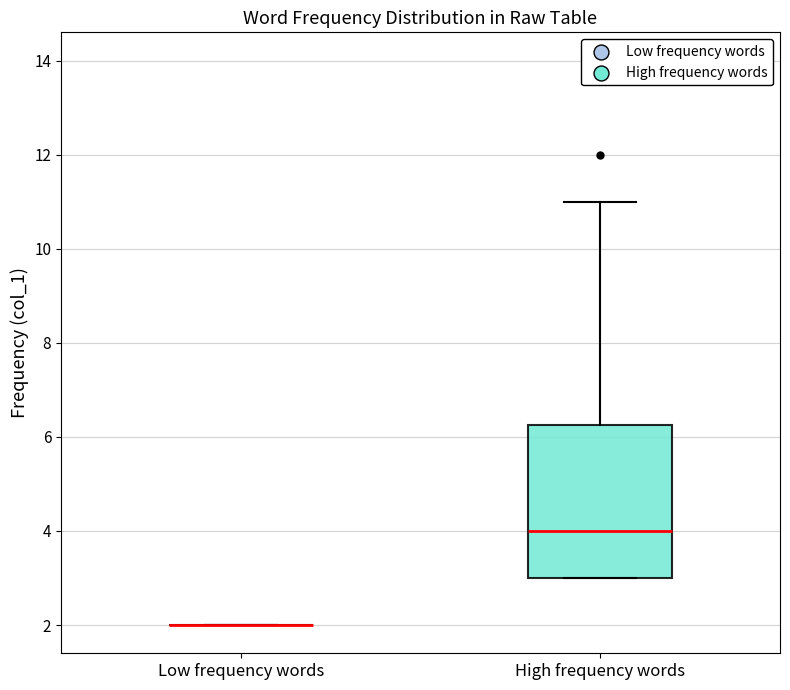

Reading left to right, transcribe this box plot: for each box, give where its median line is, the range the box spans, and where its two whiskers end, as read against the y-axis. The values are not printed on the chart, so give them approximately, as read against the axis.

Low frequency words: box collapsed to a line at 2.0, whiskers 2.0 to 2.0
High frequency words: median 4.0, box 3.0 to 6.2, whiskers 3.0 to 11.0